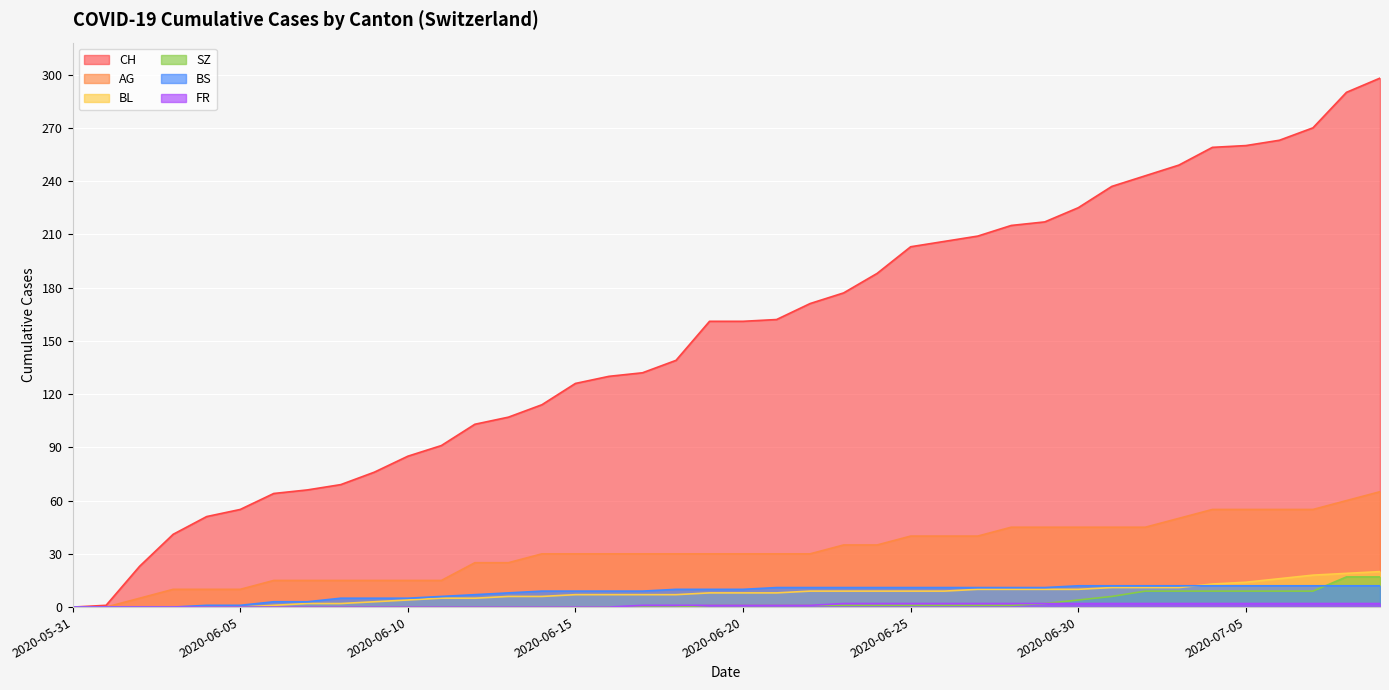

Rank the categories by FR value from lowest to highest.

2020-05-31, 2020-06-01, 2020-06-02, 2020-06-03, 2020-06-04, 2020-06-05, 2020-06-06, 2020-06-07, 2020-06-08, 2020-06-09, 2020-06-10, 2020-06-11, 2020-06-12, 2020-06-13, 2020-06-14, 2020-06-15, 2020-06-16, 2020-06-17, 2020-06-18, 2020-06-19, 2020-06-20, 2020-06-21, 2020-06-22, 2020-06-23, 2020-06-24, 2020-06-25, 2020-06-26, 2020-06-27, 2020-06-28, 2020-06-29, 2020-06-30, 2020-07-01, 2020-07-02, 2020-07-03, 2020-07-04, 2020-07-05, 2020-07-06, 2020-07-07, 2020-07-08, 2020-07-09